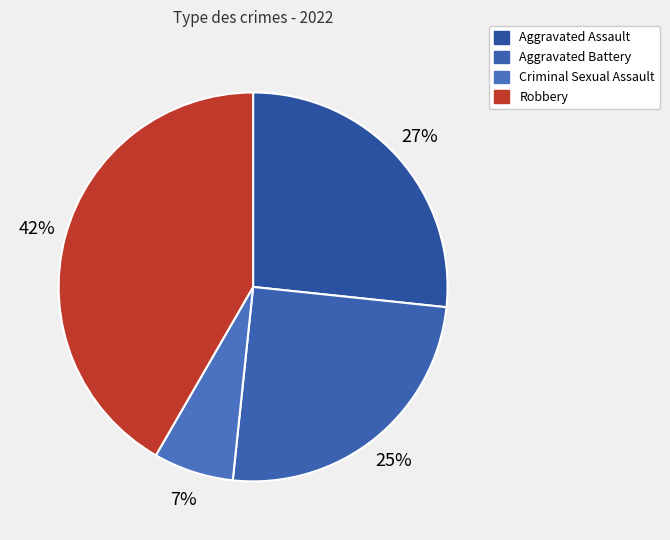

To the nearest percent, what is the average slice percentage?

25%